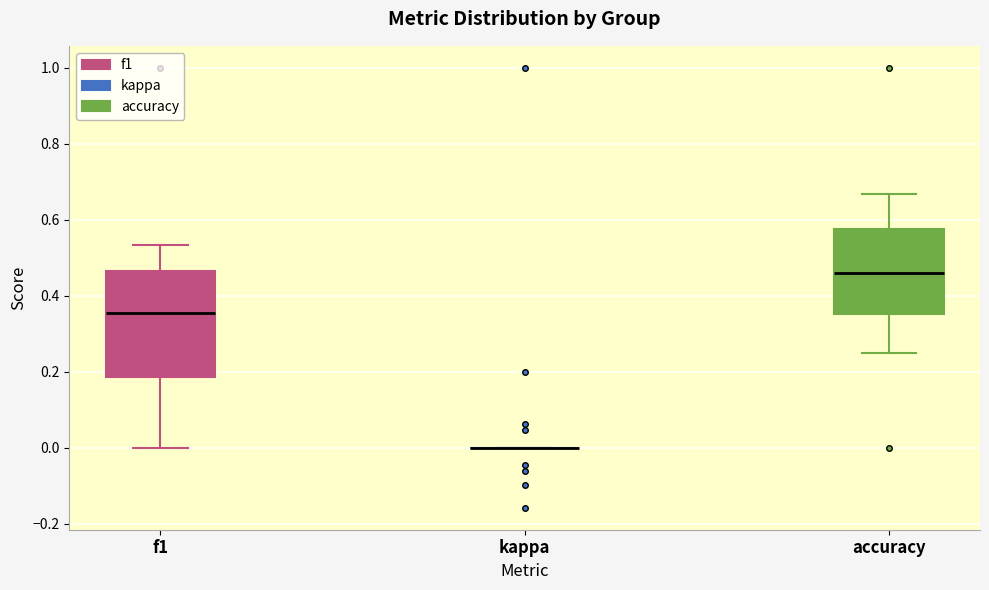

Reading left to right, read every box against the y-axis: the position of its median line, the range the box covers, and the ends of its whiskers. The values are not printed on the chart, so give them approximately, as read against the axis.

f1: median 0.36, box 0.18 to 0.46, whiskers 0.00 to 0.54
kappa: box collapsed to a line at 0.00, whiskers 0.00 to 0.00
accuracy: median 0.46, box 0.36 to 0.58, whiskers 0.26 to 0.66